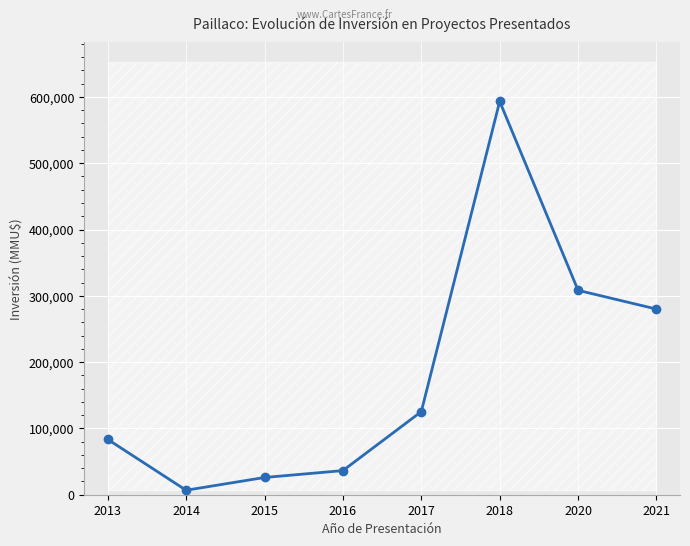

At which label is the value closest to 299979?

2020